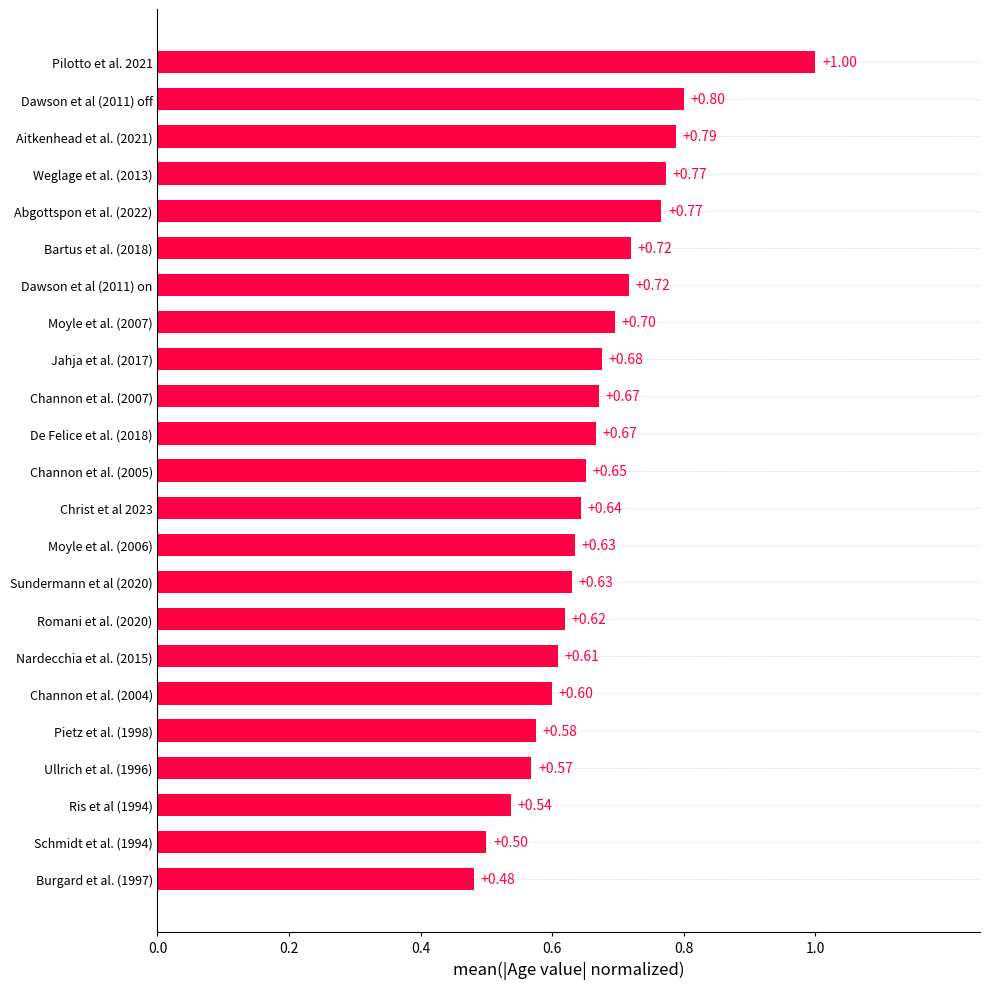

Which has a higher value, Dawson et al (2011) off or Moyle et al. (2006)?

Dawson et al (2011) off